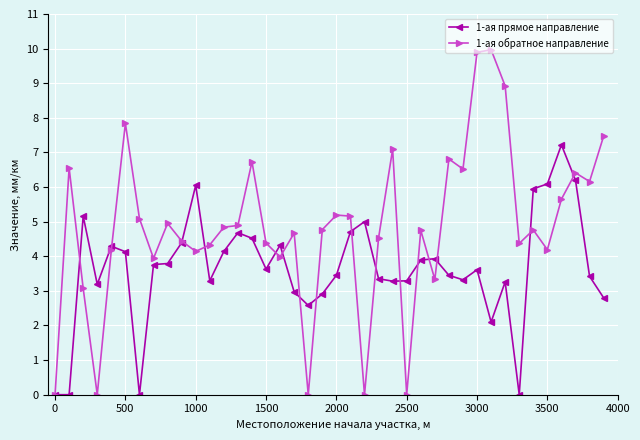

True or false: 1-ая прямое направление has more than 2 interior local peaks.

True